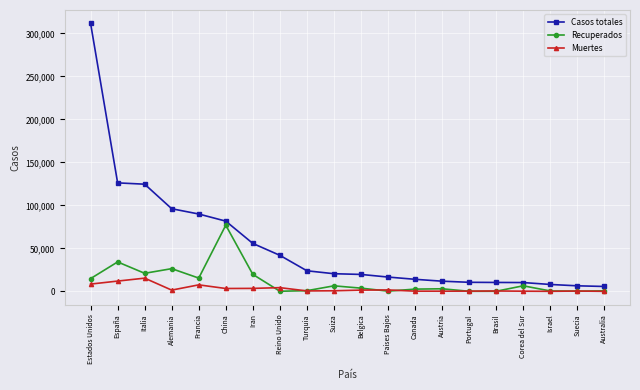

Count the number of categories in the chart.

20